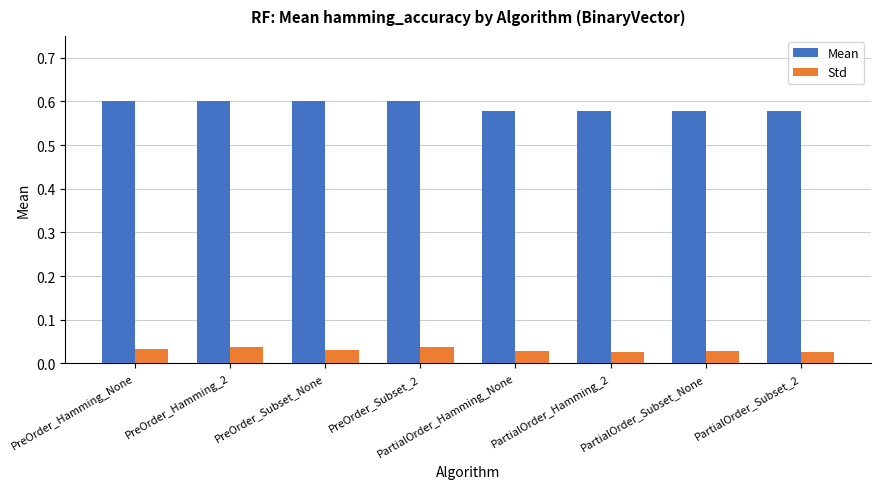

What is the label of the 2nd bar from the left?

PreOrder_Hamming_2